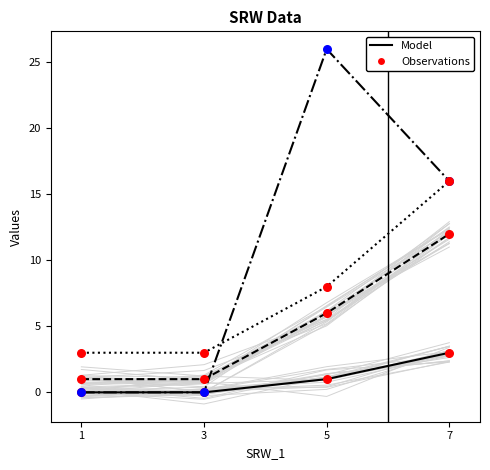

What is the total value across all series at 5?

41